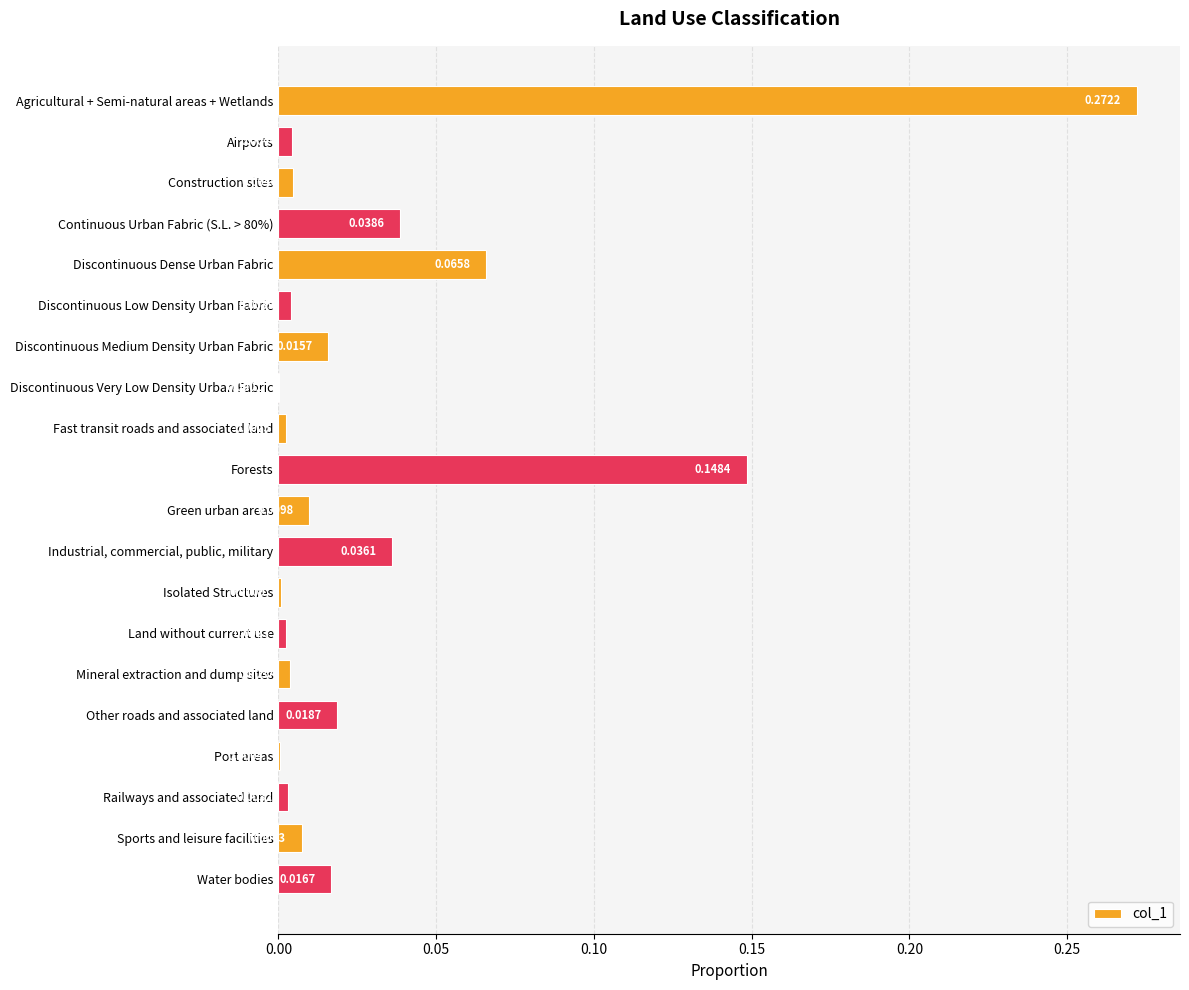

Where is the data nearest to the value 0?

Discontinuous Very Low Density Urban Fabric